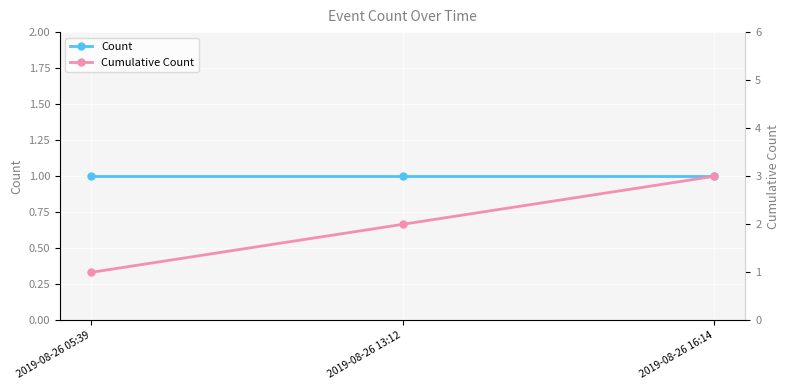

The Cumulative Count series shows 1 at 2019-08-26 05:39. True or false?

True